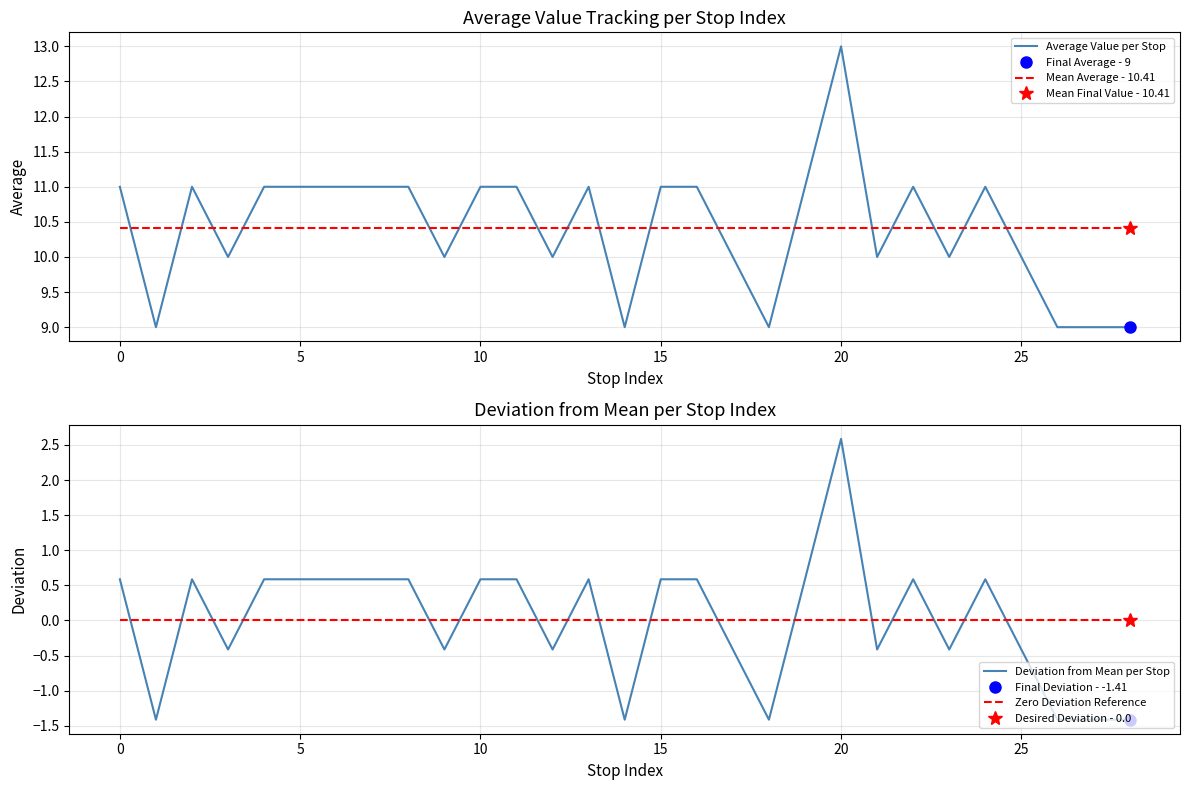

Reading left to right, transcribe all the data shown in this chart.

Average Value per Stop: 11.0	9.0	11.0	10.0	11.0	11.0	11.0	11.0	11.0	10.0	11.0	11.0	10.0	11.0	9.0	11.0	11.0	10.0	9.0	11.0	13.0	10.0	11.0	10.0	11.0	10.0	9.0	9.0	9.0
Mean Average - 10.41: 10.4	10.4	10.4	10.4	10.4	10.4	10.4	10.4	10.4	10.4	10.4	10.4	10.4	10.4	10.4	10.4	10.4	10.4	10.4	10.4	10.4	10.4	10.4	10.4	10.4	10.4	10.4	10.4	10.4
Deviation from Mean per Stop: 0.6	-1.4	0.6	-0.4	0.6	0.6	0.6	0.6	0.6	-0.4	0.6	0.6	-0.4	0.6	-1.4	0.6	0.6	-0.4	-1.4	0.6	2.6	-0.4	0.6	-0.4	0.6	-0.4	-1.4	-1.4	-1.4
Zero Deviation Reference: 0.0	0.0	0.0	0.0	0.0	0.0	0.0	0.0	0.0	0.0	0.0	0.0	0.0	0.0	0.0	0.0	0.0	0.0	0.0	0.0	0.0	0.0	0.0	0.0	0.0	0.0	0.0	0.0	0.0